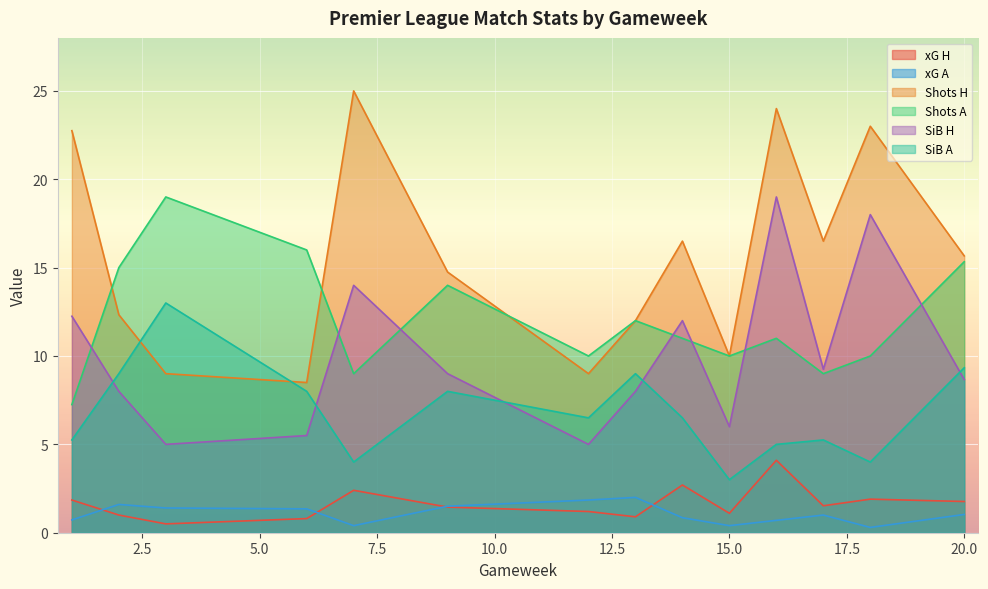

Which series has the largest range (max minus min)?

Shots H